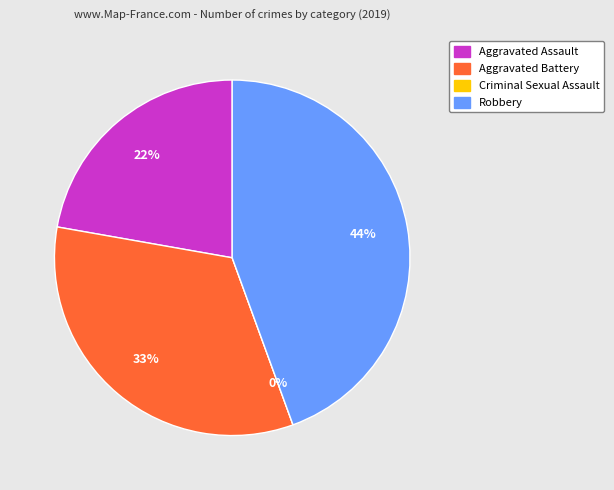

What is the smallest slice in the pie chart?

Criminal Sexual Assault